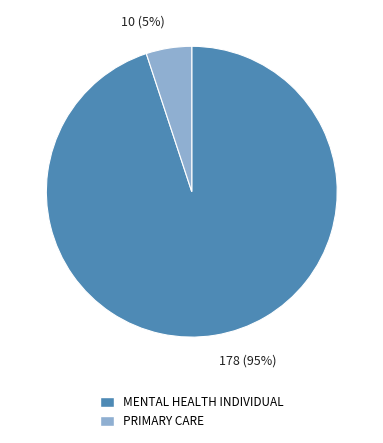

To the nearest percent, what is the combined percentage of MENTAL HEALTH INDIVIDUAL and PRIMARY CARE?

100%